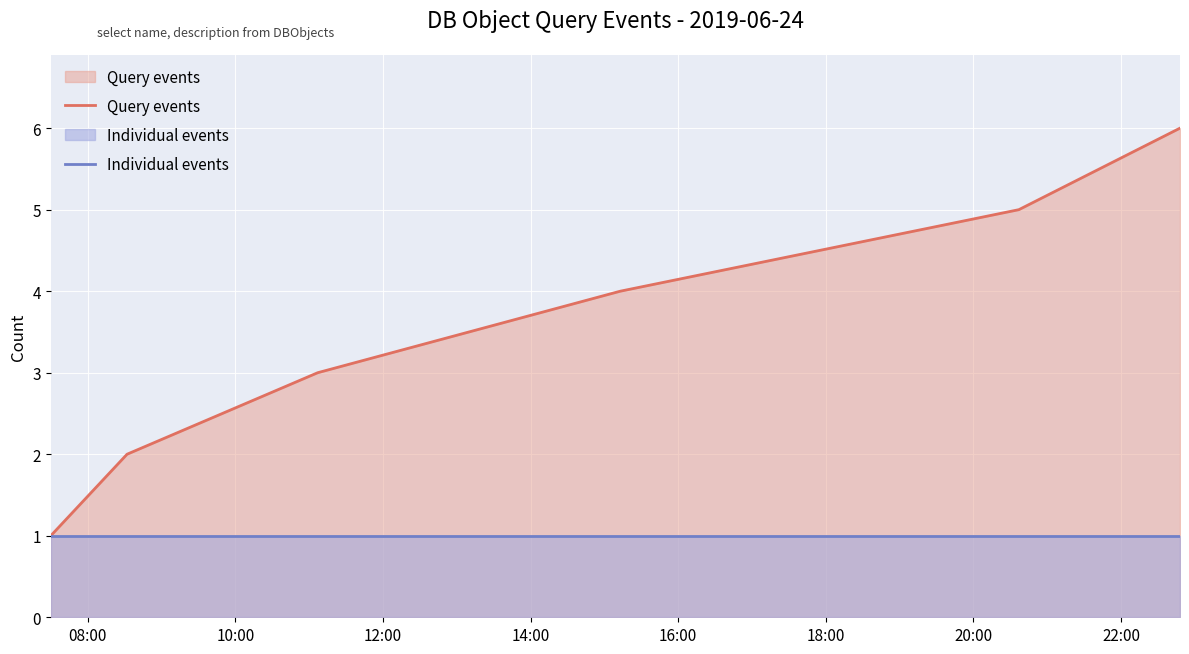

Count the number of data series in this chart.

2